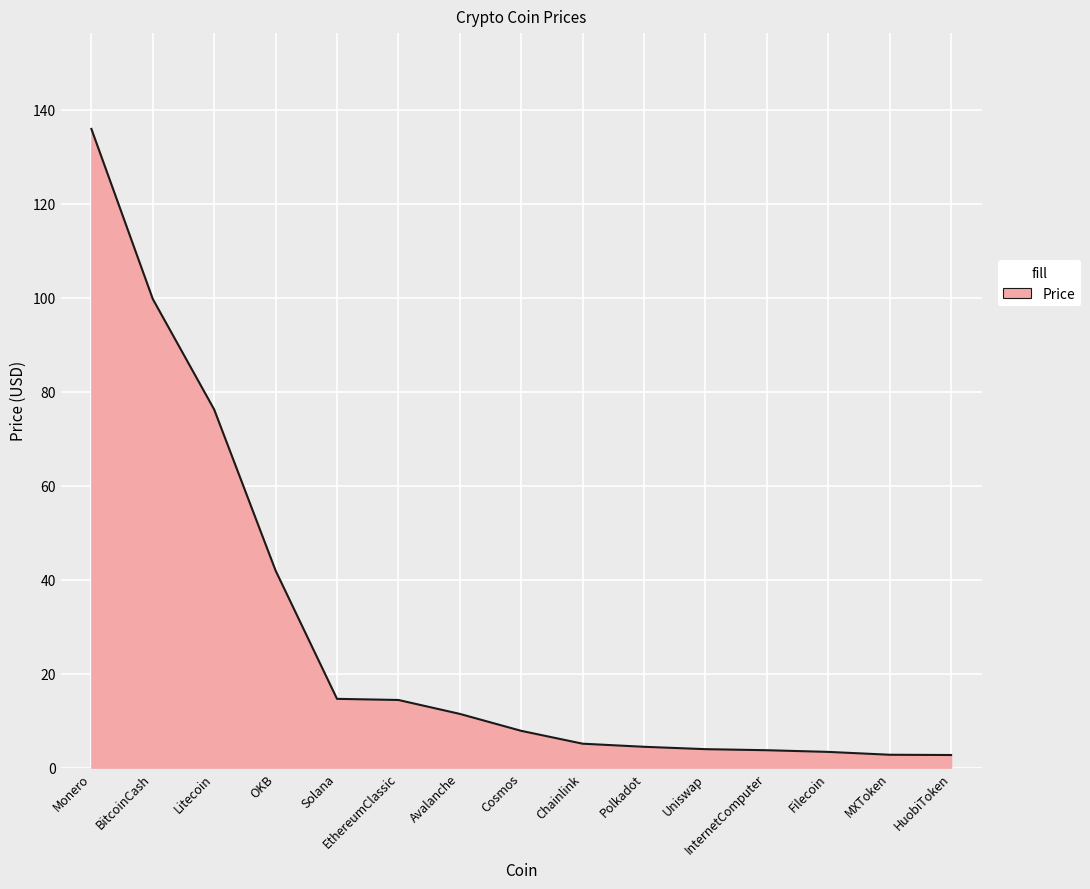

What position from the left is Cosmos?

8